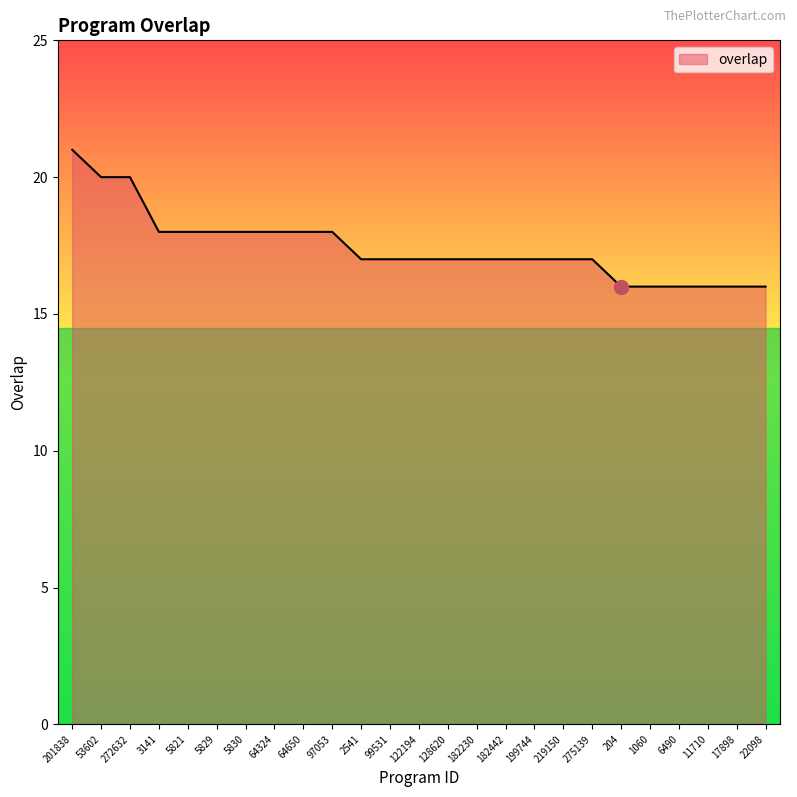

What position from the right is 199744?

9